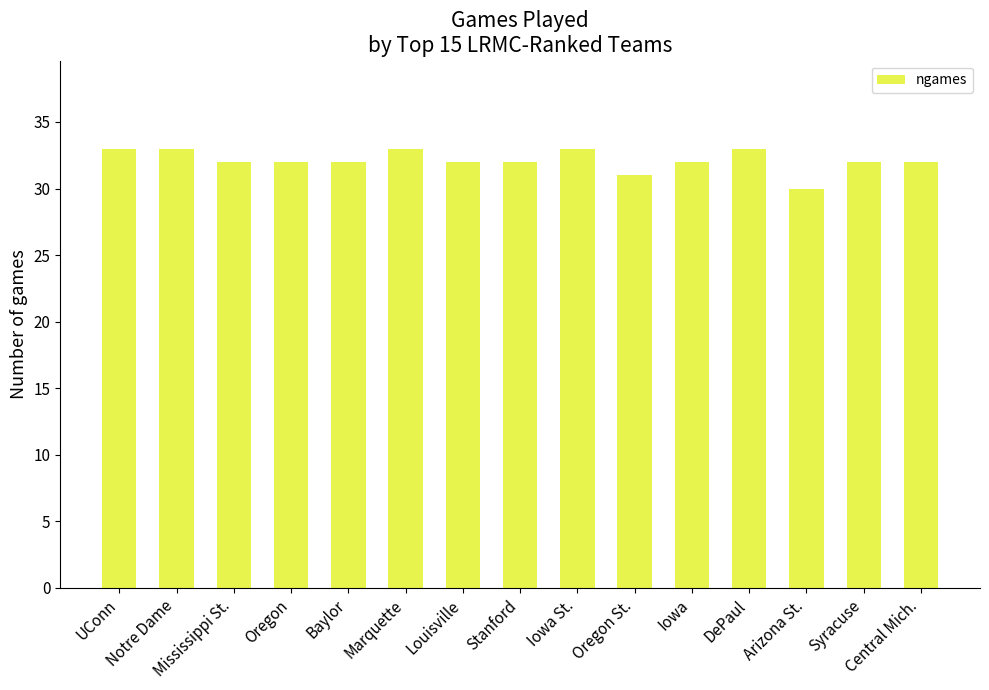

What position from the right is UConn?

15